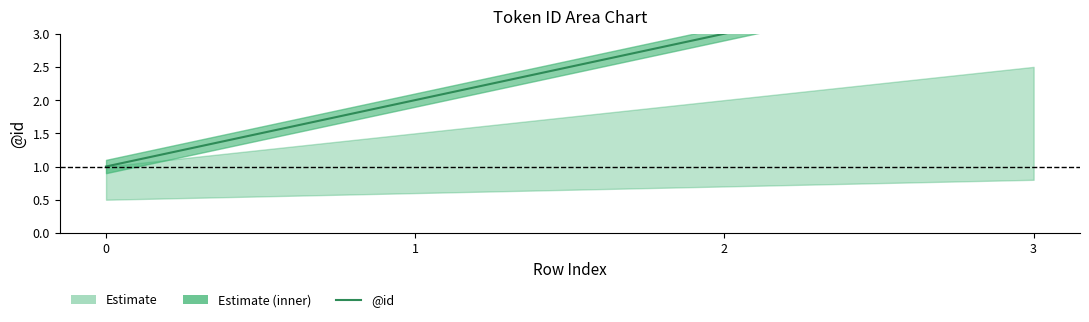

What is the difference between the maximum and minimum values?

3